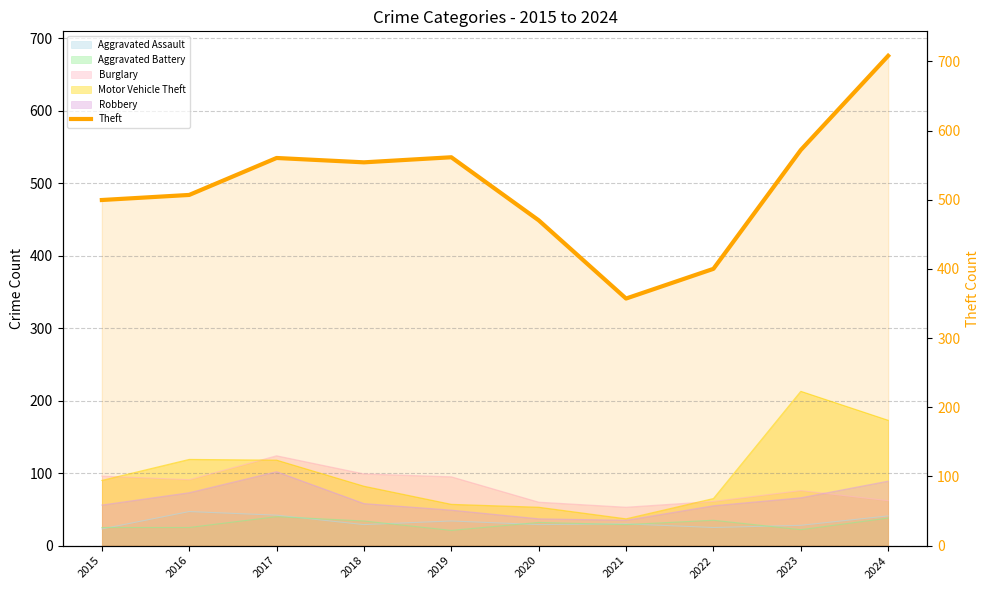

At which category does the data reach its first local valley?

2018